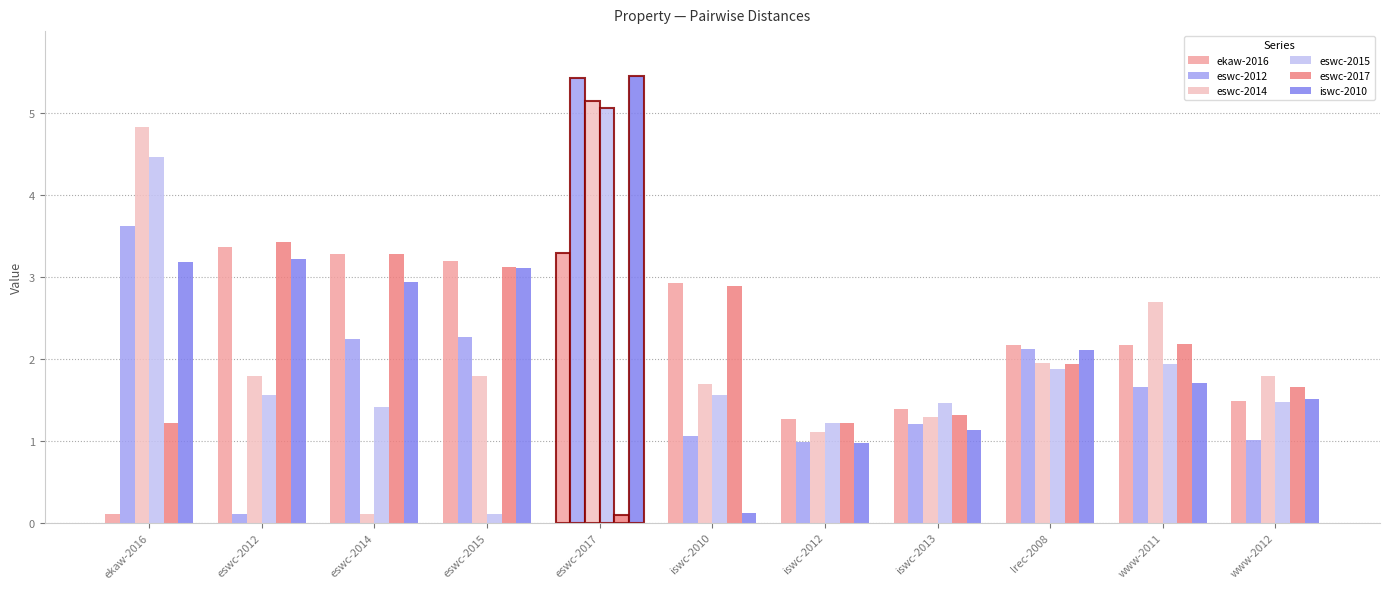

Is it true that eswc-2015 equals 0.4 at www-2012?

False